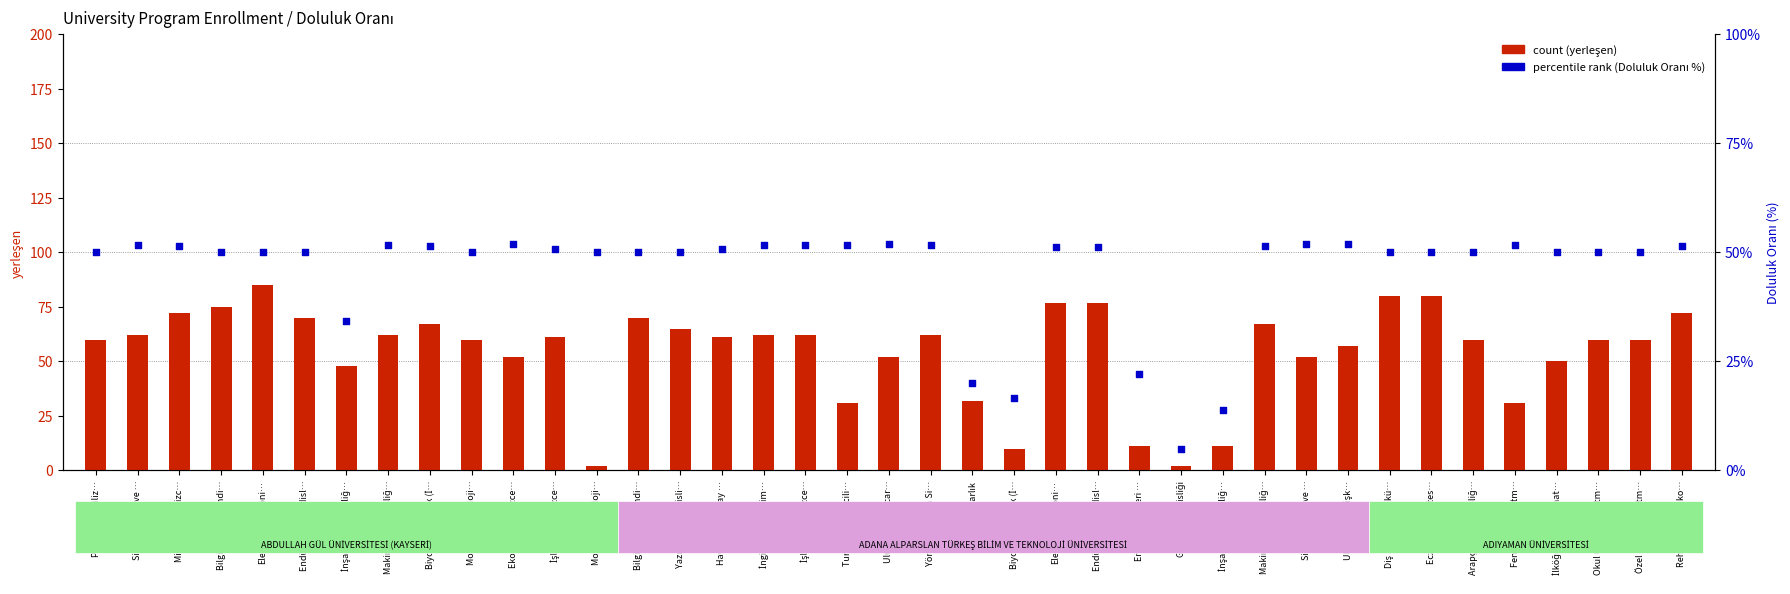

Is the value of count (yerleşen) at Uluslararası Ticar… greater than the value of percentile rank (Doluluk Oranı %) at Havacılık ve Uzay …?

No